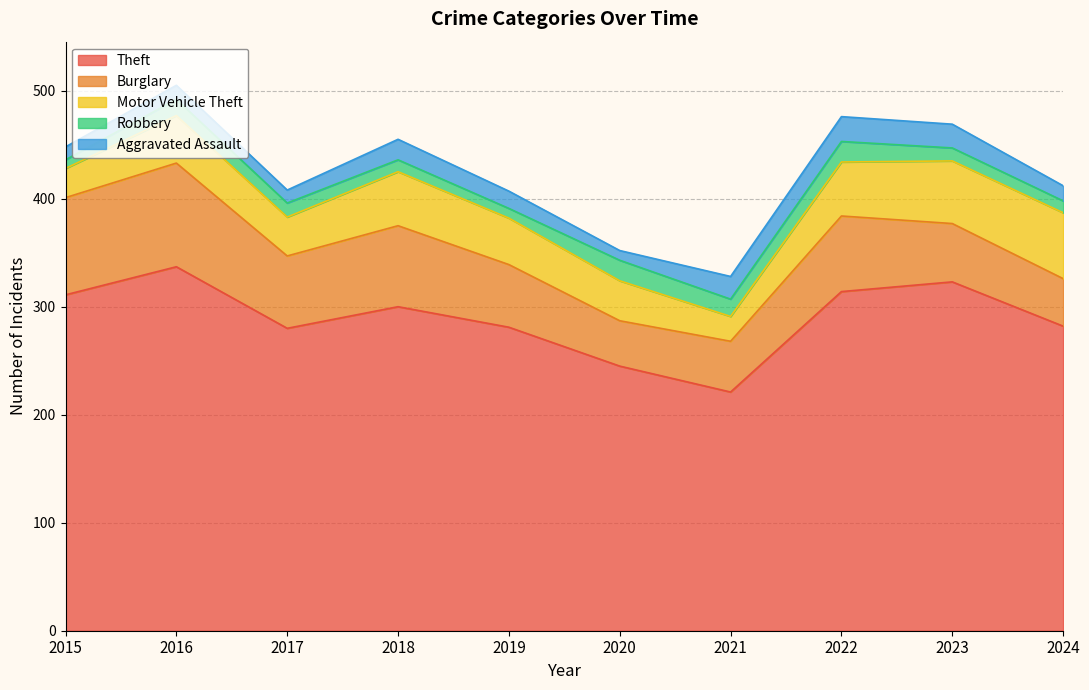

Which has a higher value, 2024 or 2015?

2015